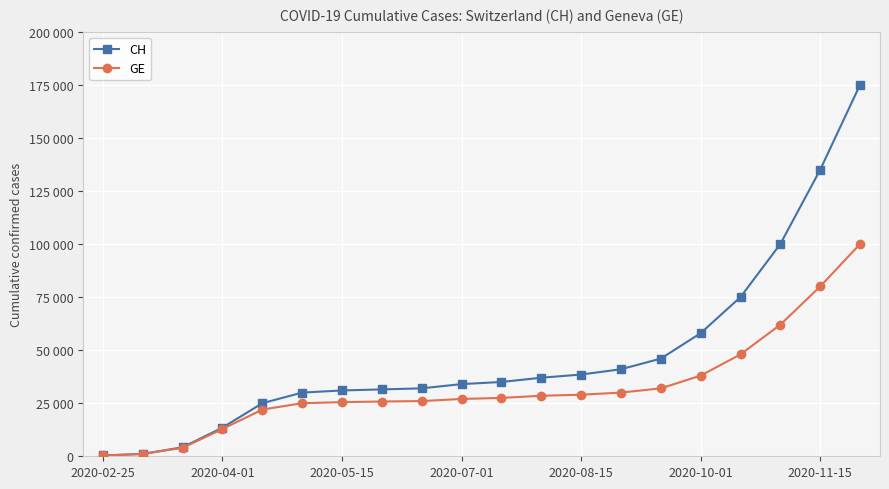

What are all the series names shown in the legend?

CH, GE